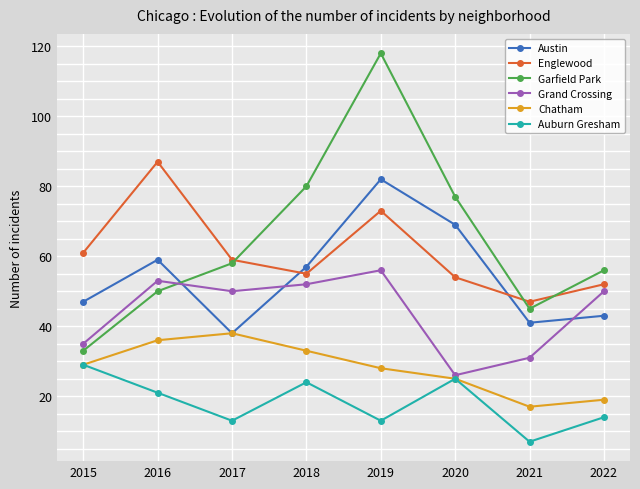

What is the difference between the Chatham values at 2018 and 2022?

14